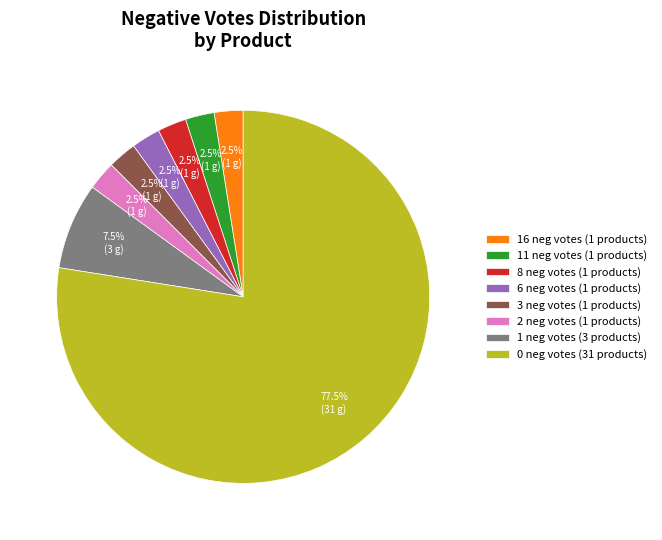

Count the number of slices in the pie.

8